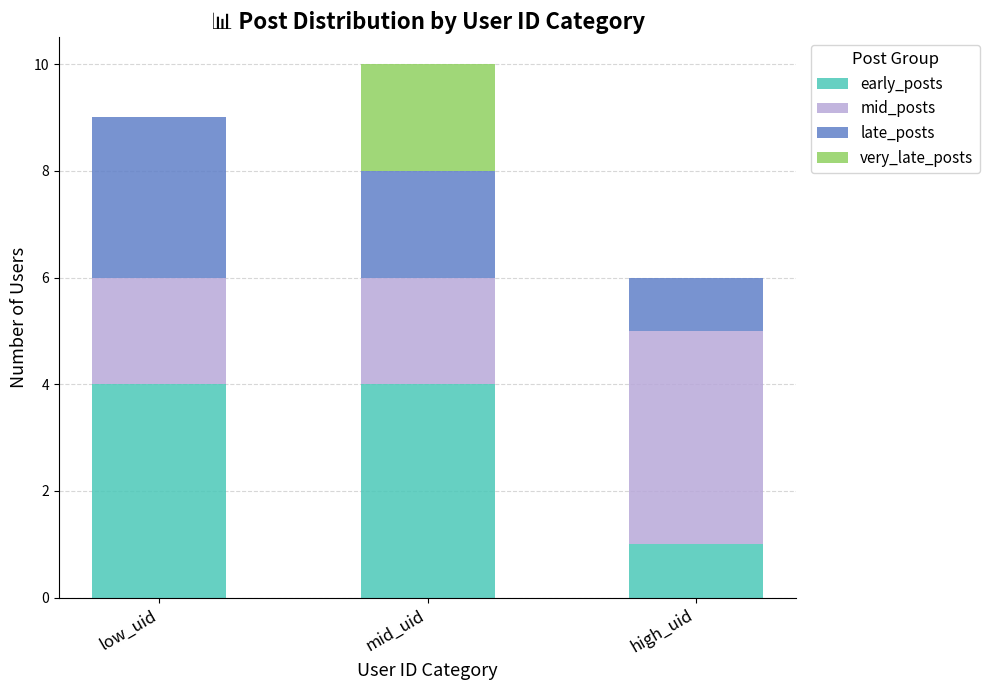

What is the total value across all series at low_uid?

9